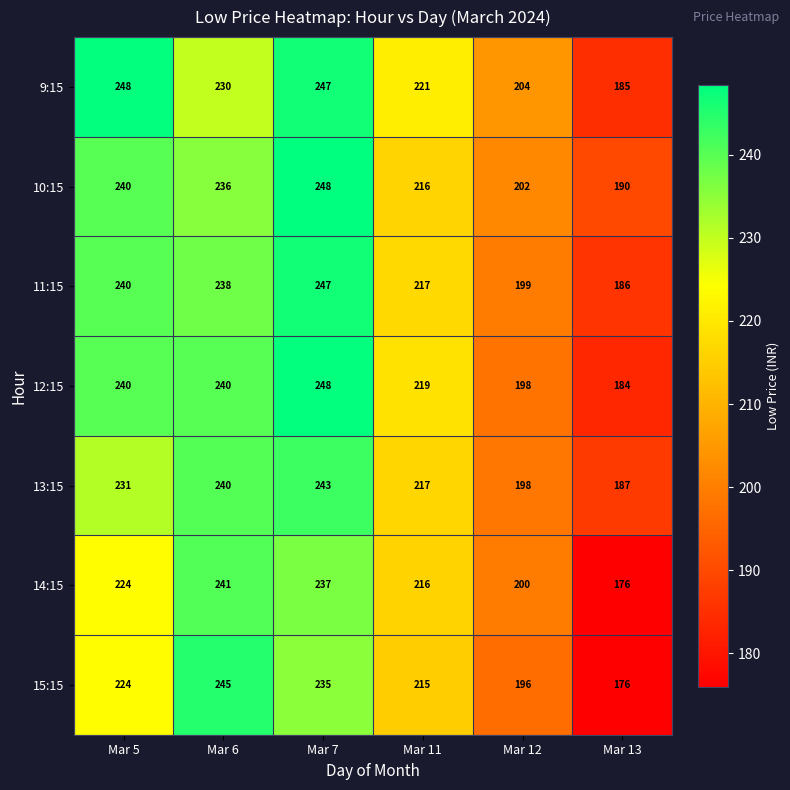

Which series has the largest total across all categories?

9:15